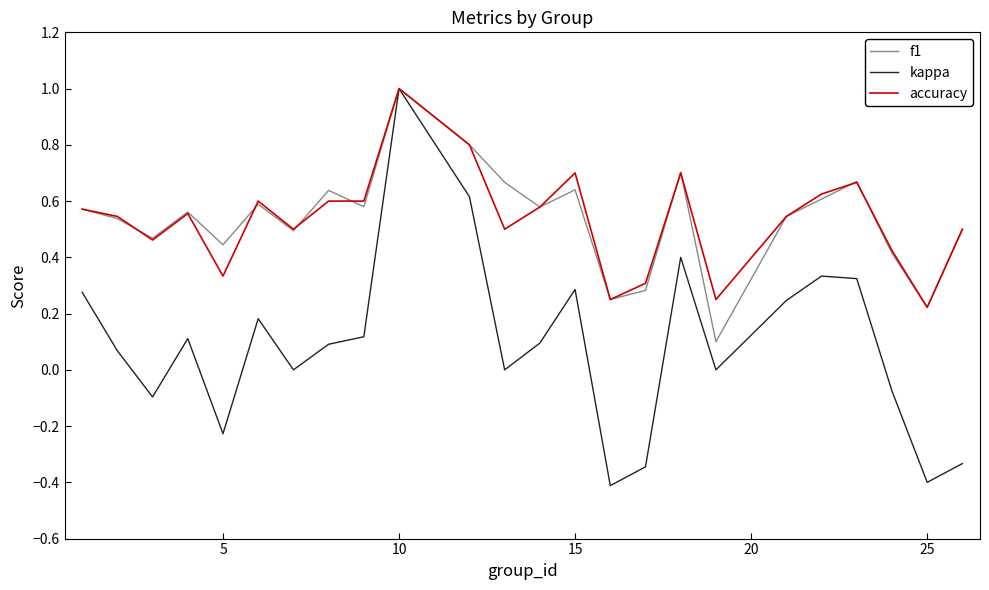

What is the smallest value displayed?

-0.4